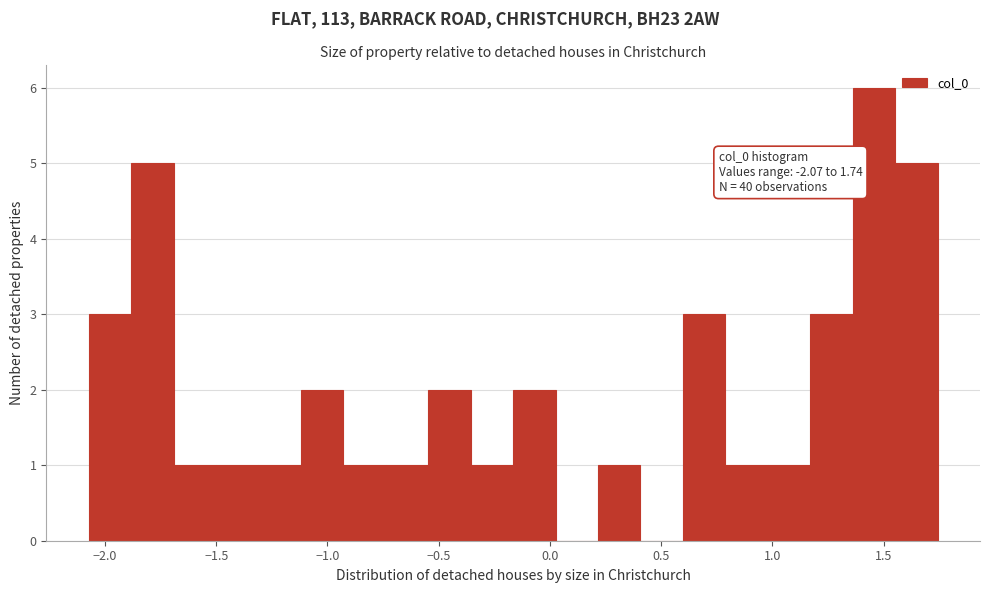

Around what value on the x-axis is the tallest bar? Give the approximate position of its centre, as read against the axis.

1.45